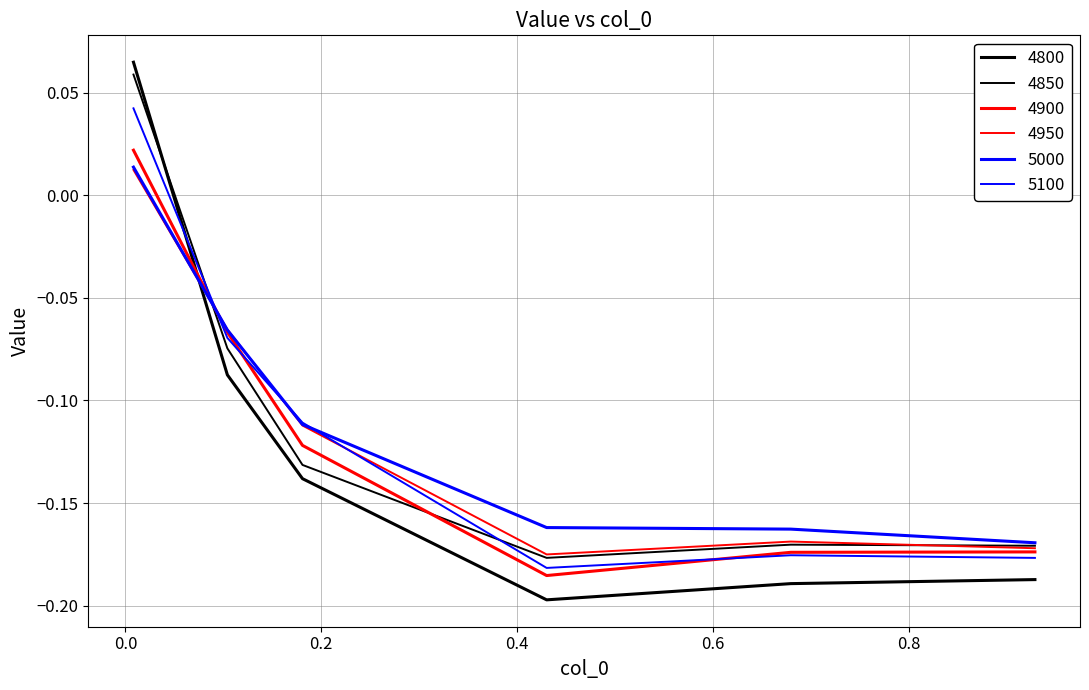

How many lines are shown in the chart?

6